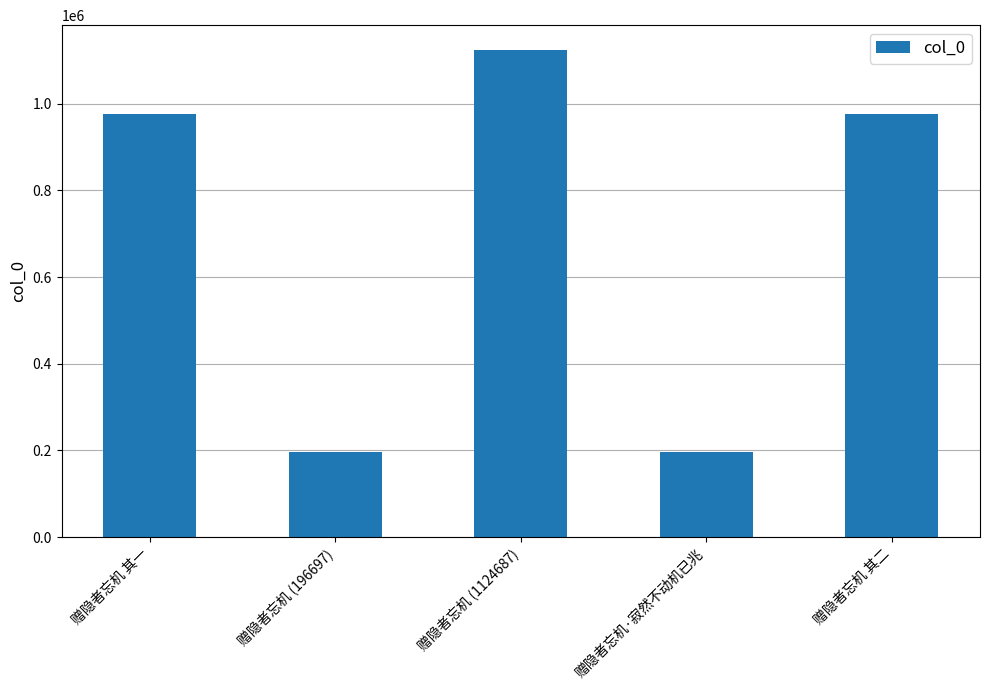

Which category has the highest value across all series?

赠隐者忘机 (1124687)